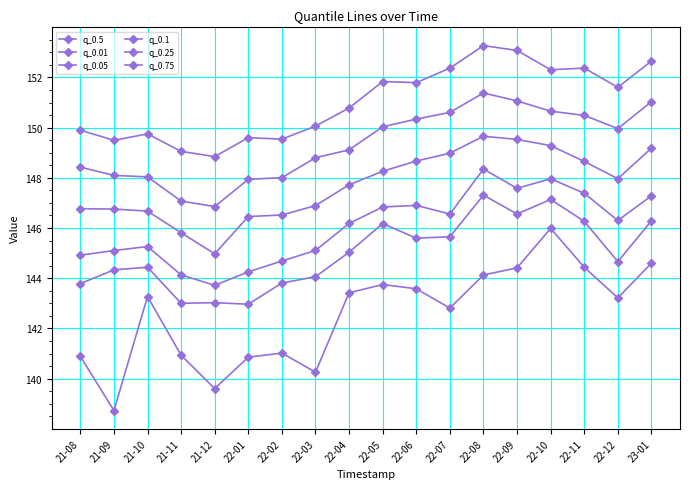

Is this an area chart (filled region under the line)?

No